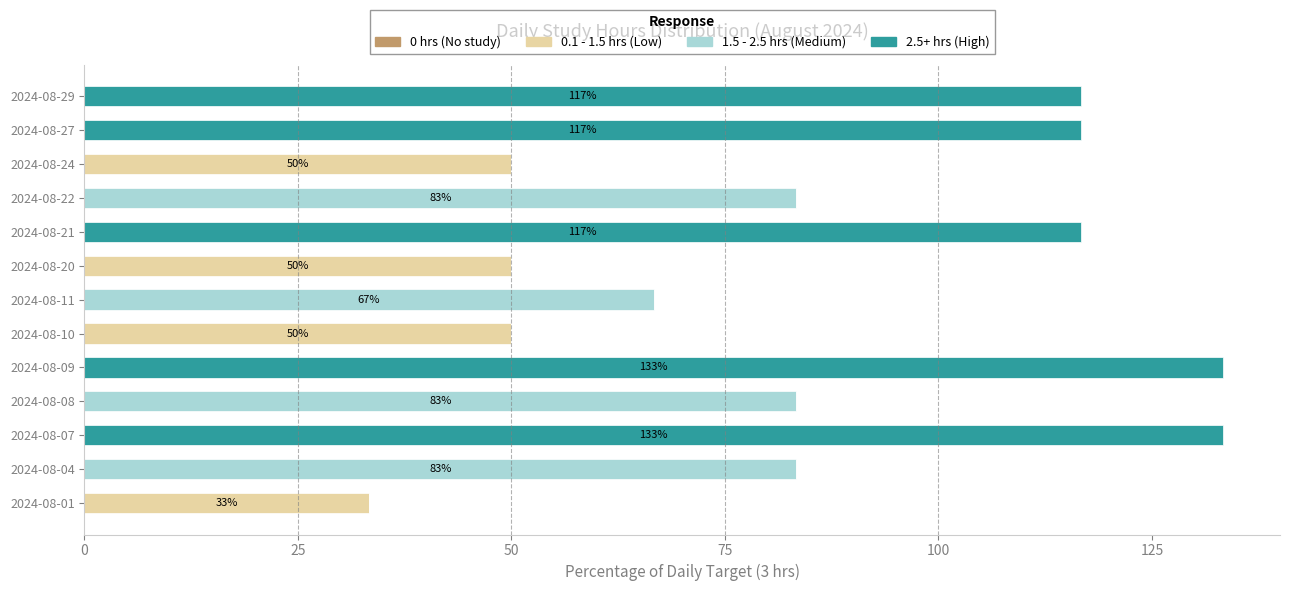

True or false: 0.1 - 1.5 hrs (Low) has a value of 0.0 at 2024-08-09.

True